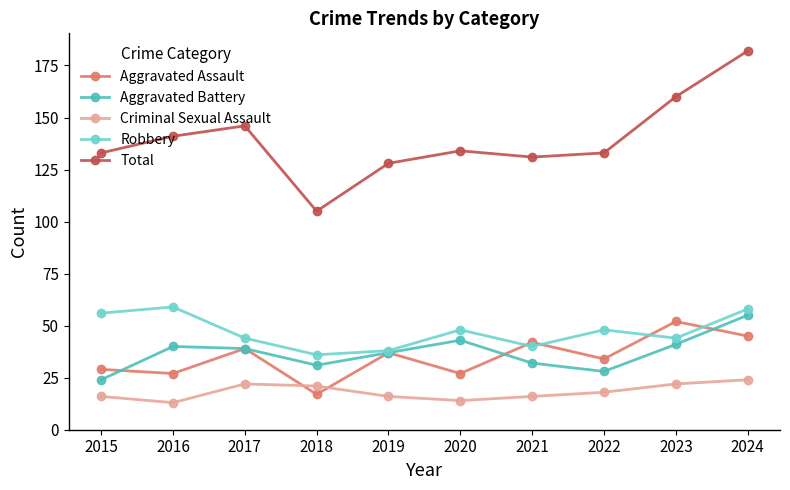

What is the average value of the Total series?

139